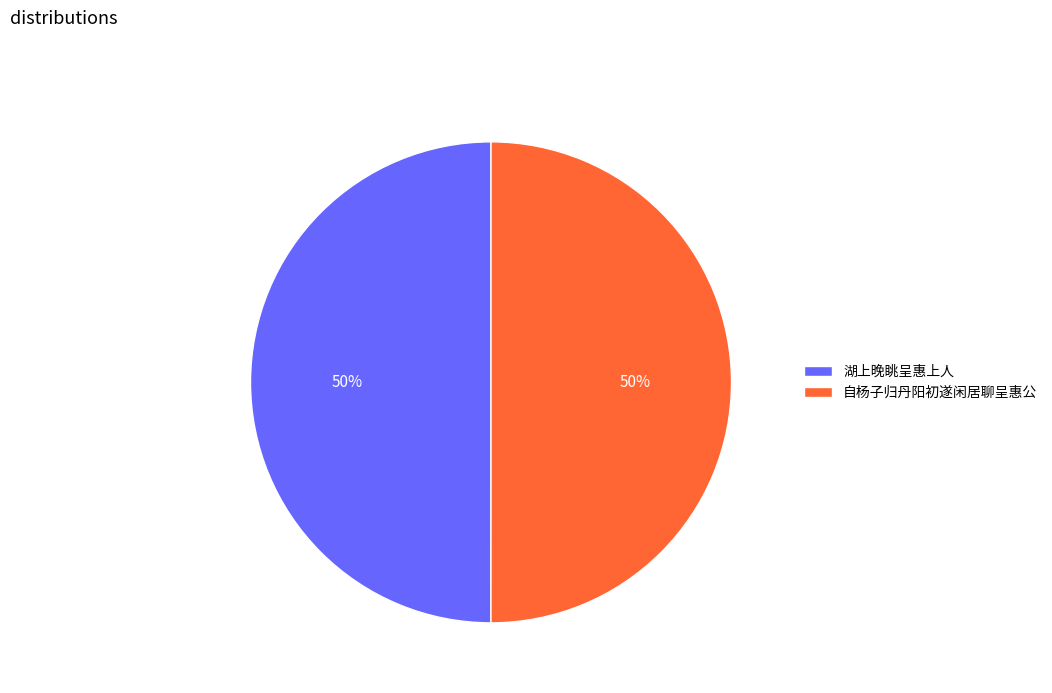

What is the ratio of the value at 自杨子归丹阳初遂闲居聊呈惠公 to the value at 湖上晚眺呈惠上人?

1.0